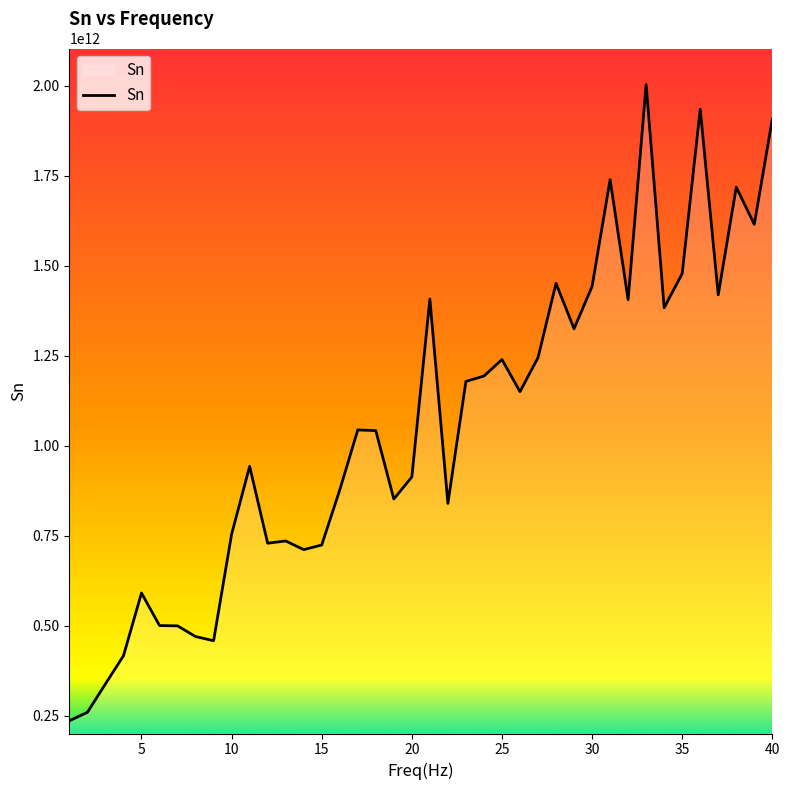

Is this an area chart (filled region under the line)?

Yes